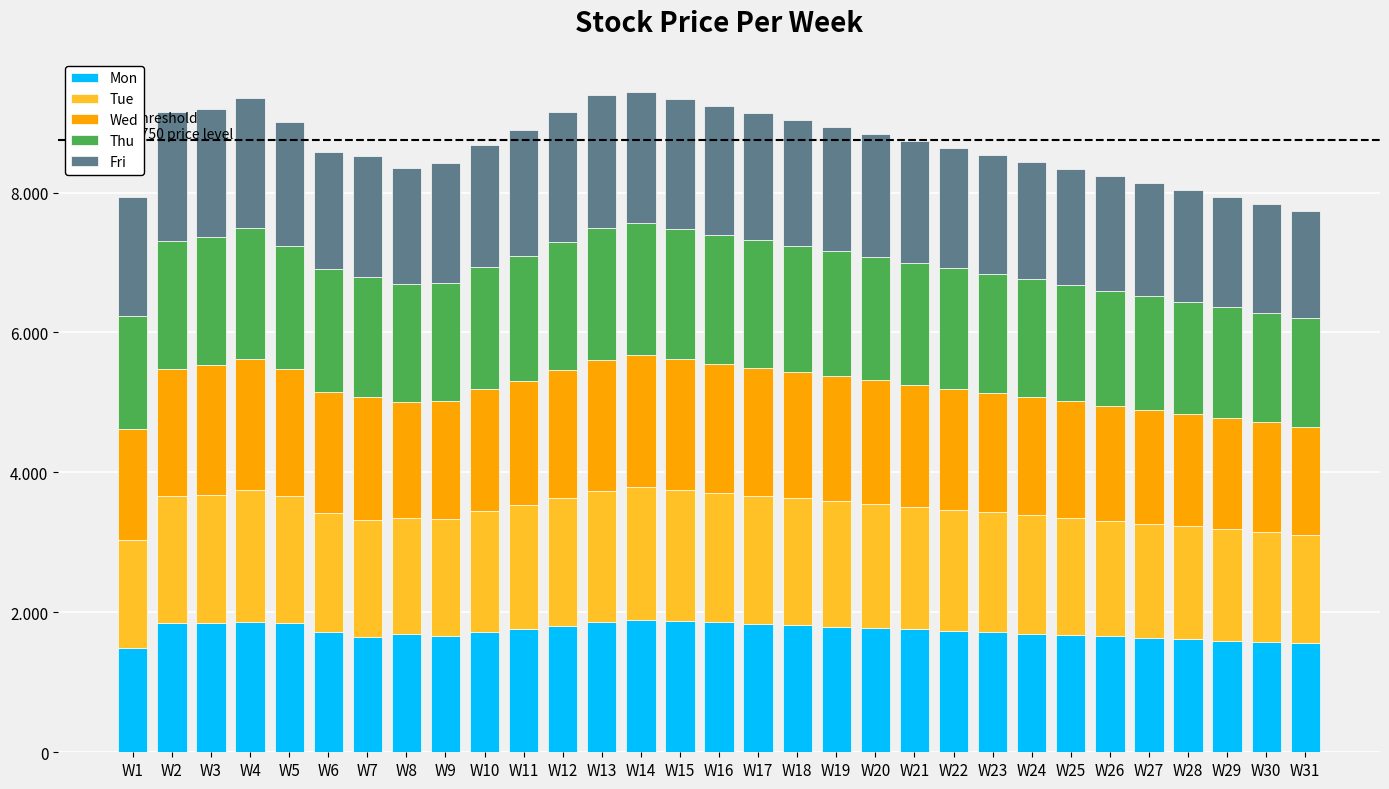

True or false: Fri has a value of 1668 at W8.

True